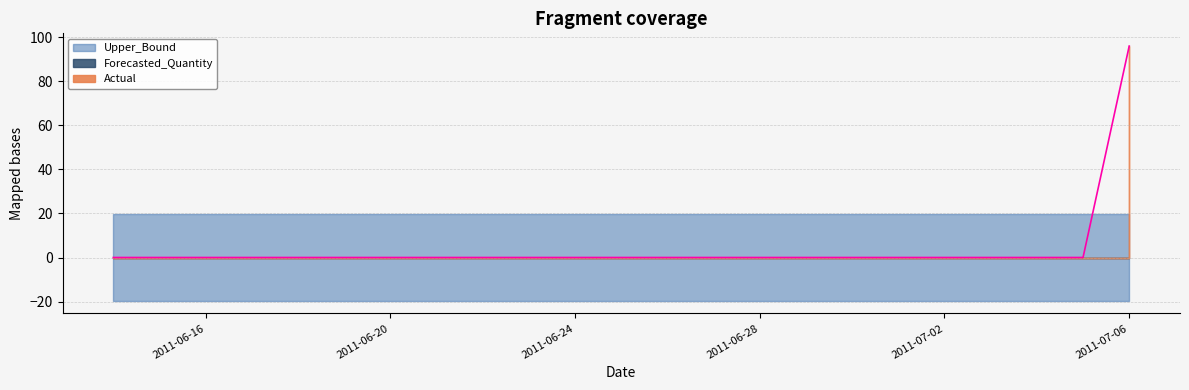

Which category has the highest value across all series?

2011-07-06